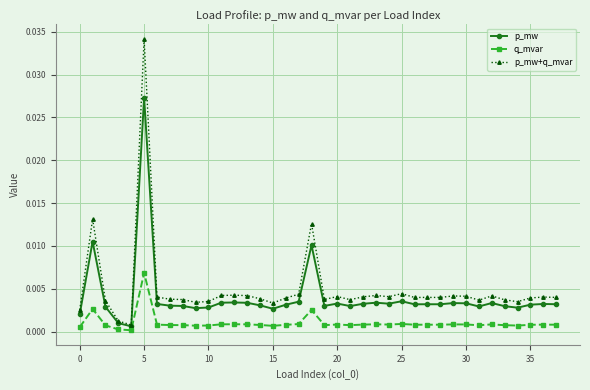

Which series has the largest range (max minus min)?

p_mw+q_mvar